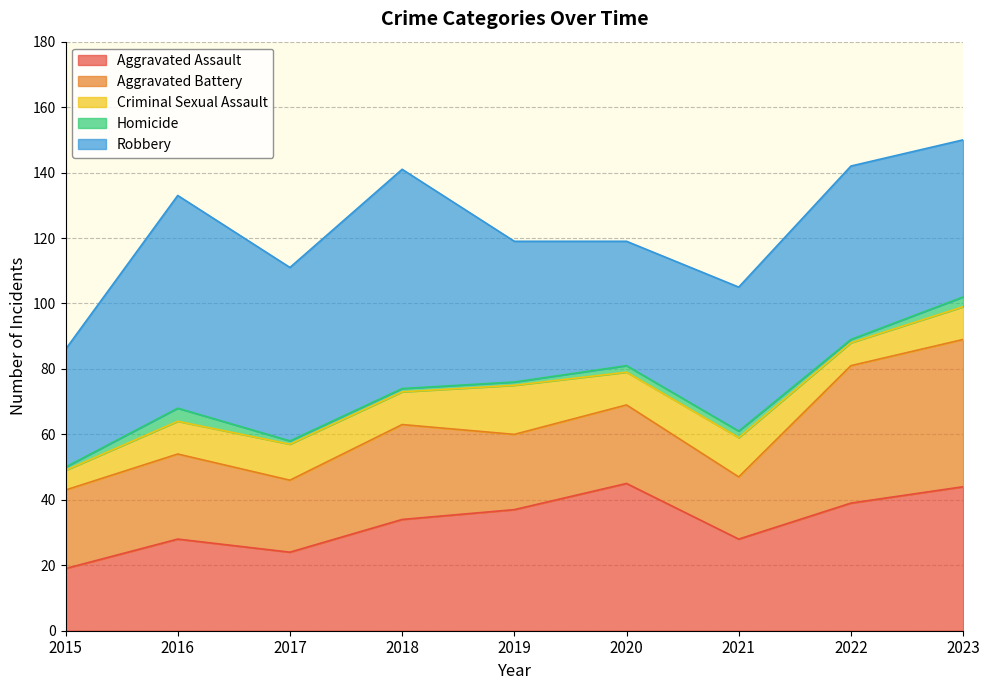

What is the maximum value for Aggravated Assault?

45